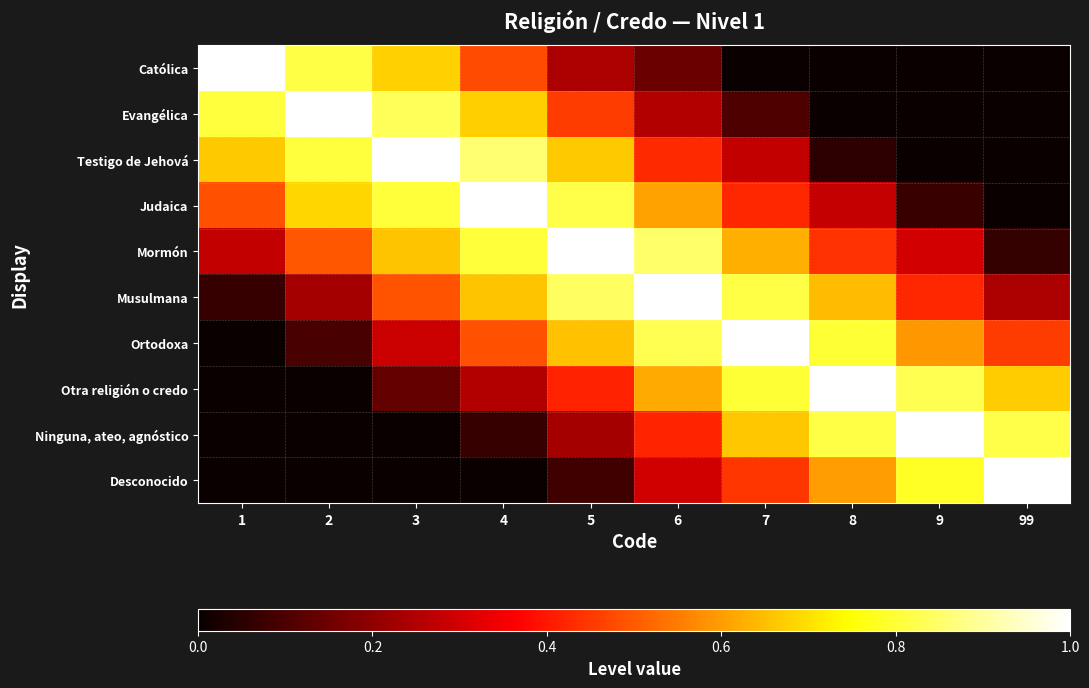

Rank the series by their maximum value, from lowest to highest.

Católica, Evangélica, Testigo de Jehová, Judaica, Mormón, Musulmana, Ortodoxa, Otra religión o credo, Ninguna, ateo, agnóstico, Desconocido